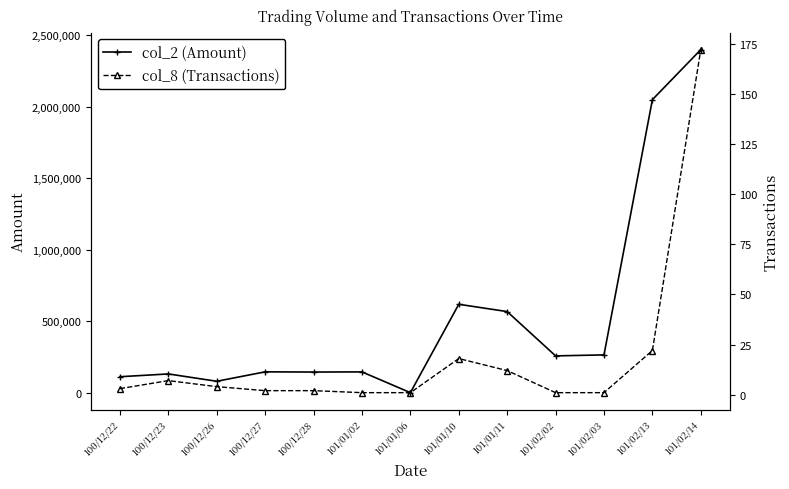

At which category is the sum across all series the highest?

101/02/14